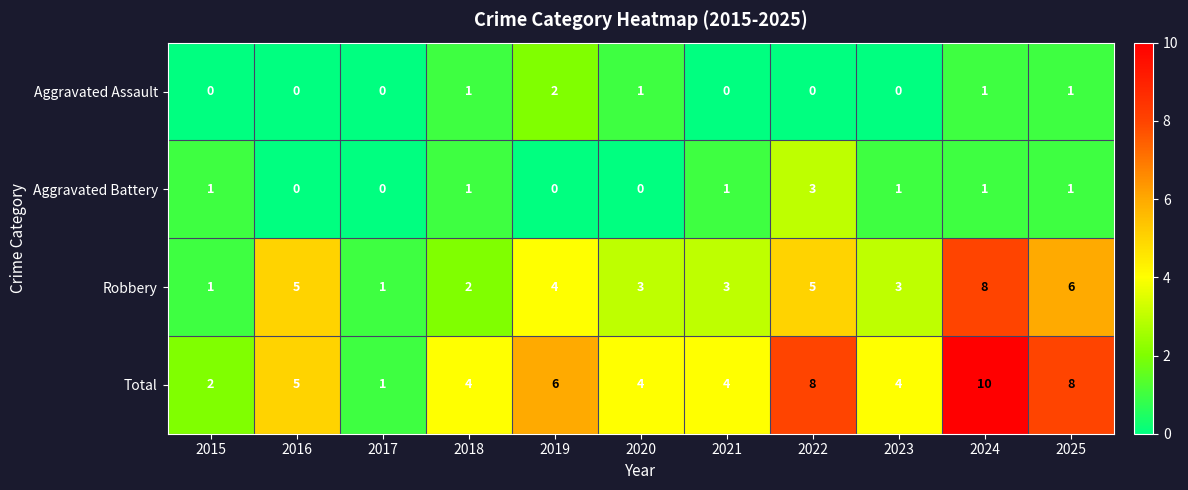

What is the total value across all series at 2023?

8